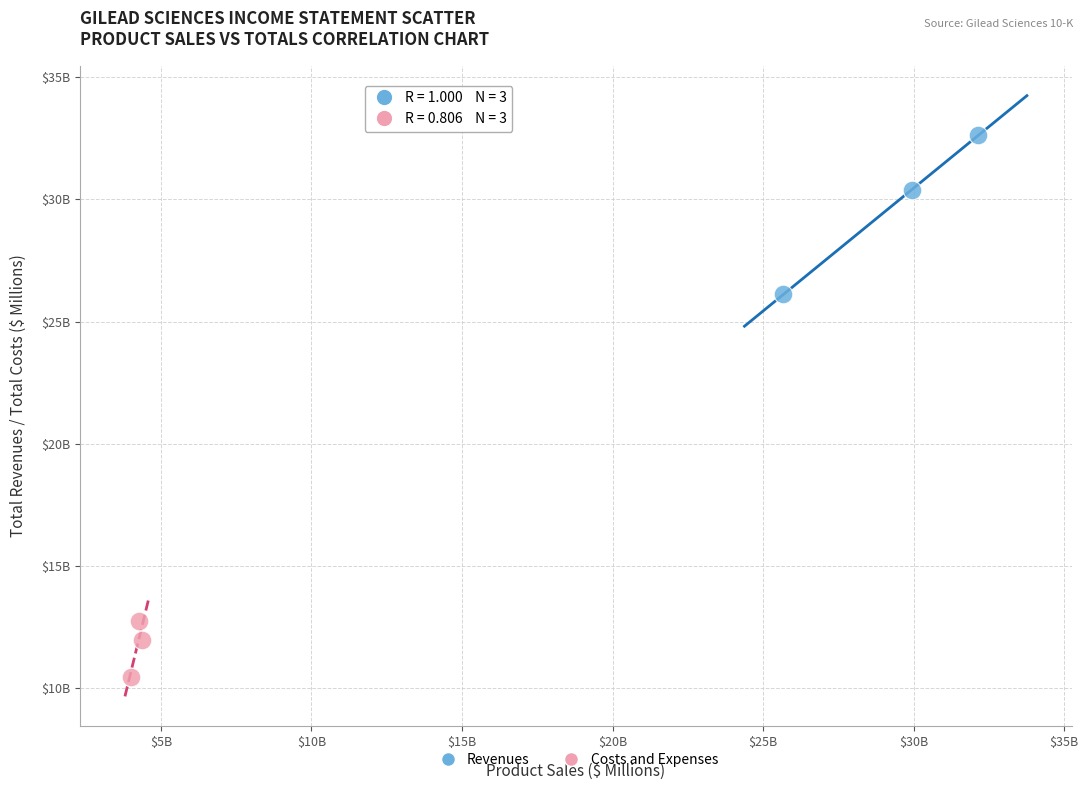

Which series contains the lowest Y value?

Costs and Expenses